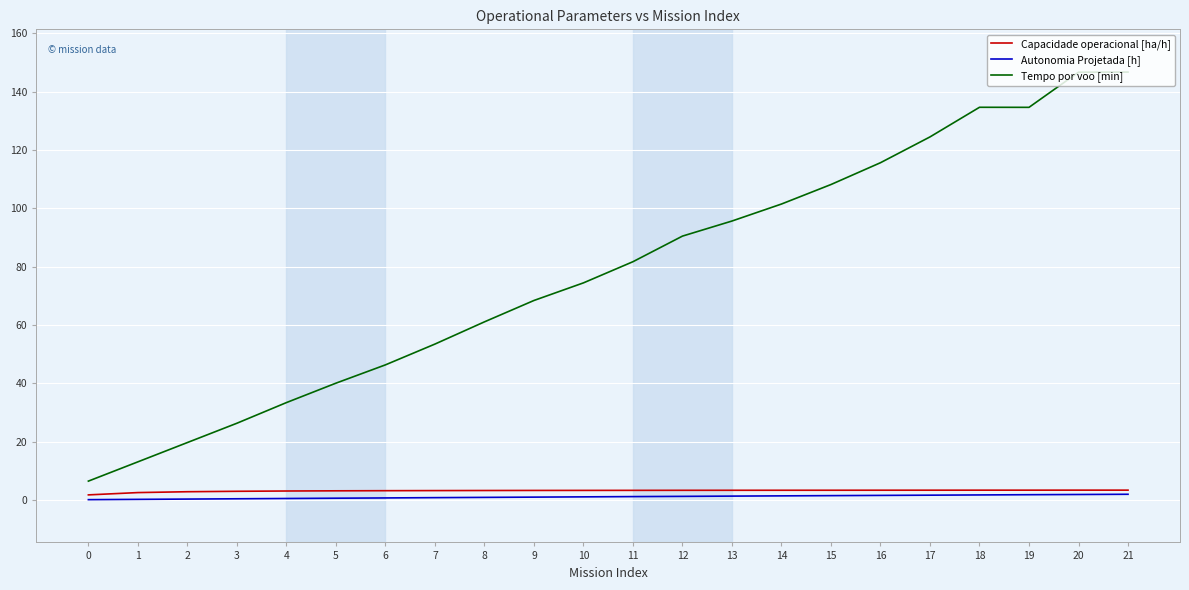

Which series has the largest total across all categories?

Tempo por voo [min]